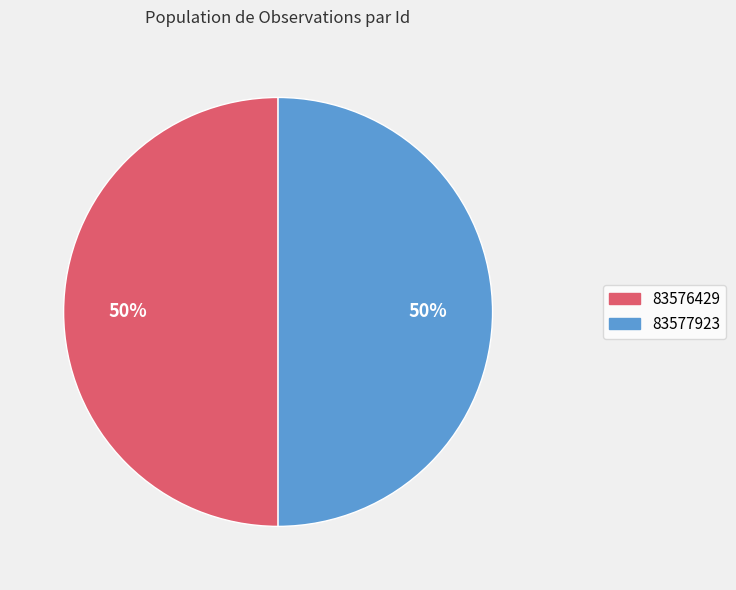

The 83576429 slice represents 50% of the pie. True or false?

True